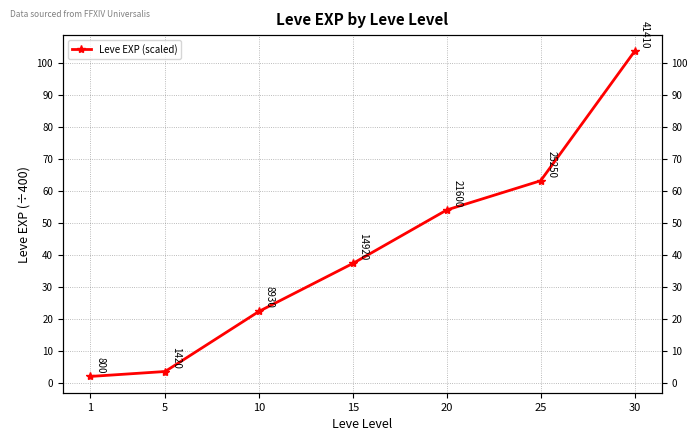

True or false: the data shows 0.9 at 1.

False